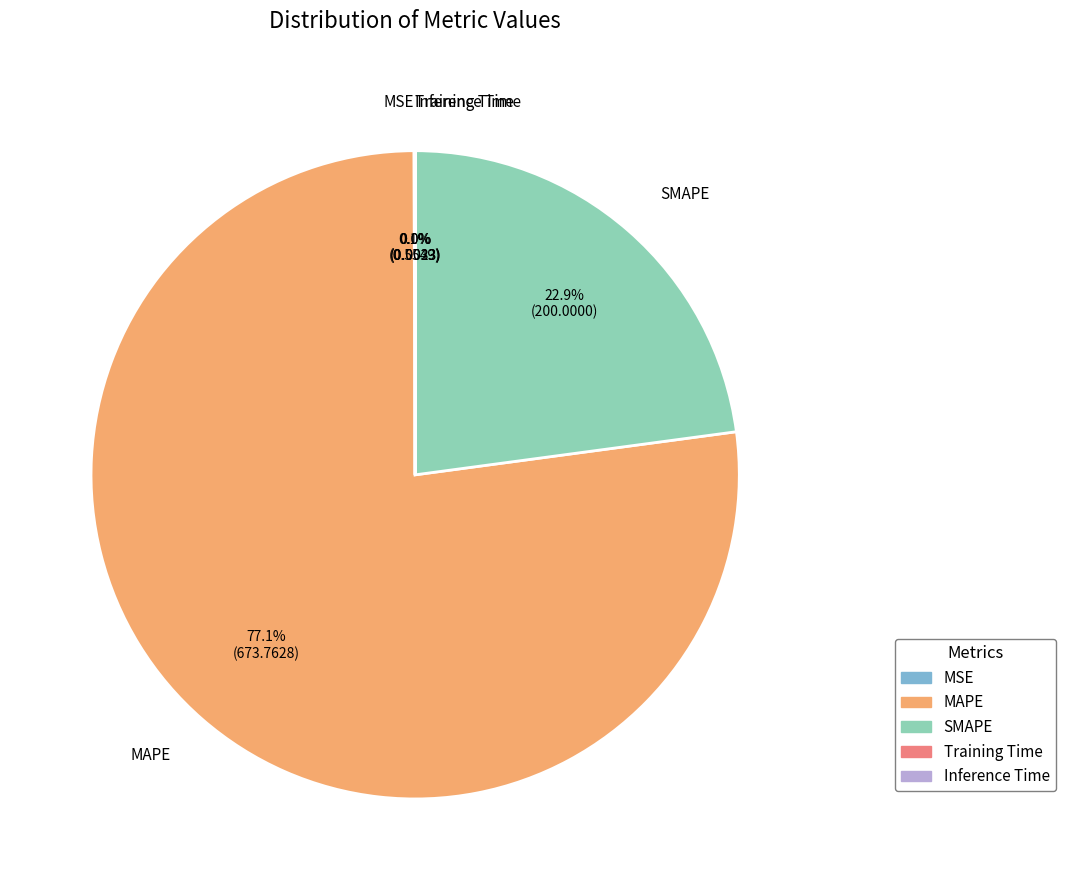

Does any single category account for the majority?

Yes